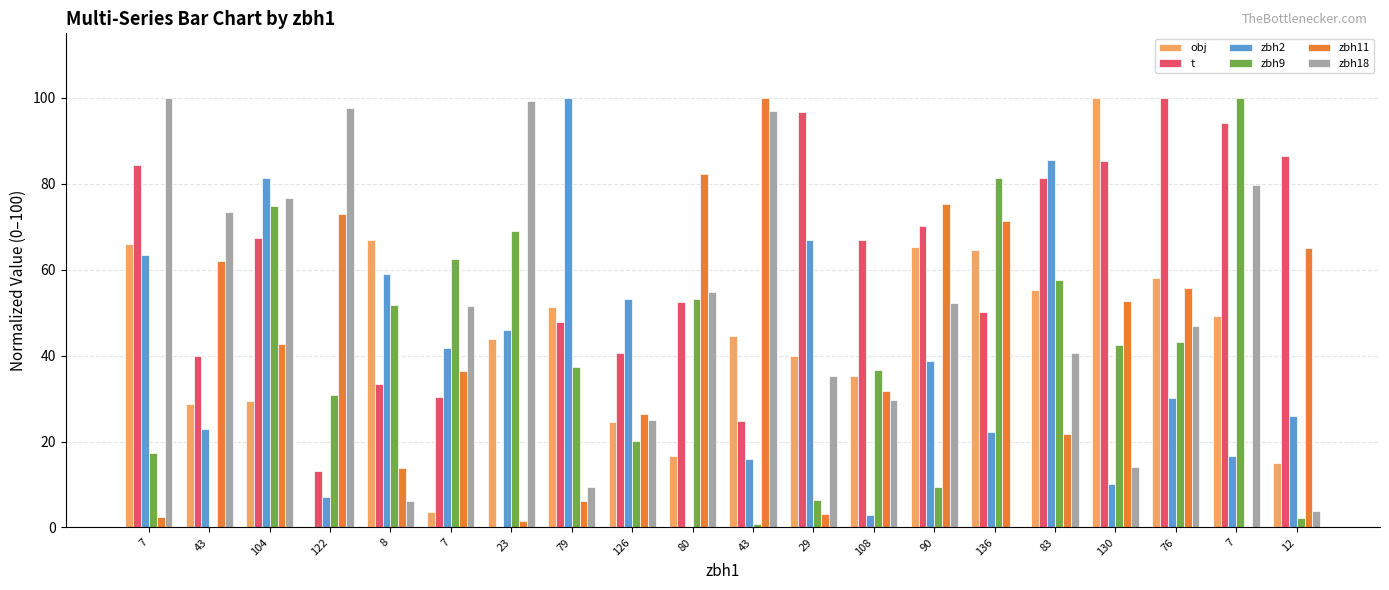

What are all the series names shown in the legend?

obj, t, zbh2, zbh9, zbh11, zbh18